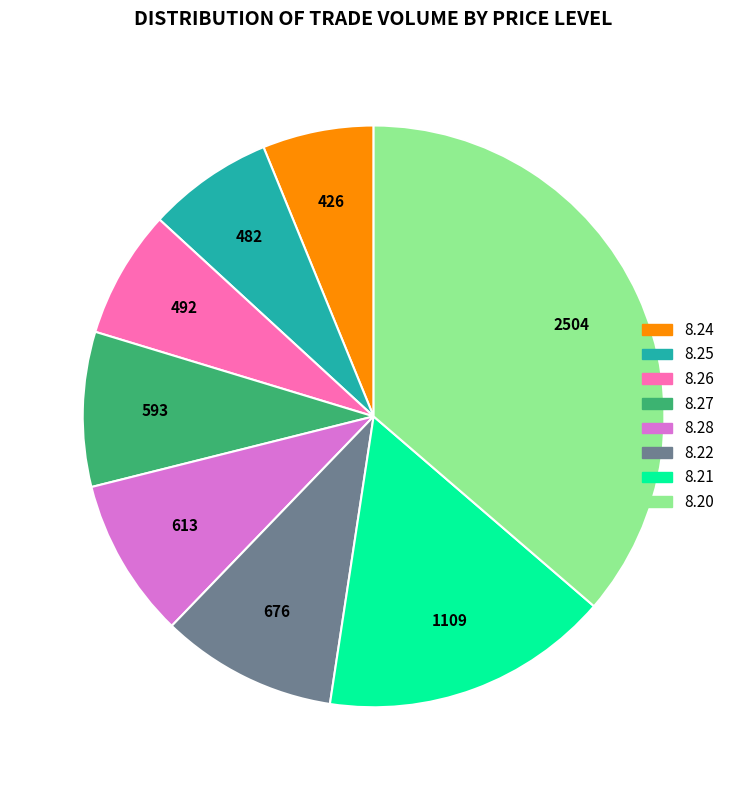

True or false: 8.26 accounts for 7% of the total.

True